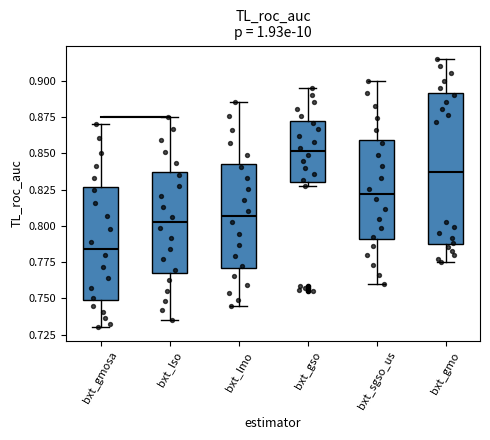

Reading left to right, transcribe this box plot: for each box, give where its median line is, the range the box spans, and where its two whiskers end, as read against the y-axis. The values are not printed on the chart, so give them approximately, as read against the axis.

bxt_gmosa: median 0.785, box 0.750 to 0.825, whiskers 0.730 to 0.870
bxt_lso: median 0.800, box 0.770 to 0.835, whiskers 0.735 to 0.875
bxt_lmo: median 0.805, box 0.770 to 0.840, whiskers 0.745 to 0.885
bxt_gso: median 0.850, box 0.830 to 0.870, whiskers 0.825 to 0.895
bxt_sgso_us: median 0.820, box 0.790 to 0.860, whiskers 0.760 to 0.900
bxt_gmo: median 0.835, box 0.790 to 0.890, whiskers 0.775 to 0.915